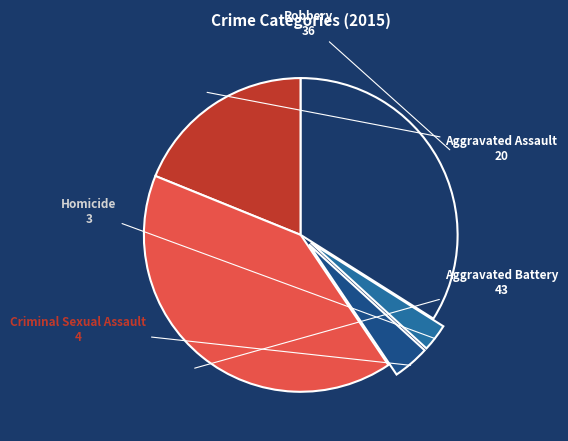

Do Aggravated Battery and Homicide together represent more than half of the pie?

No